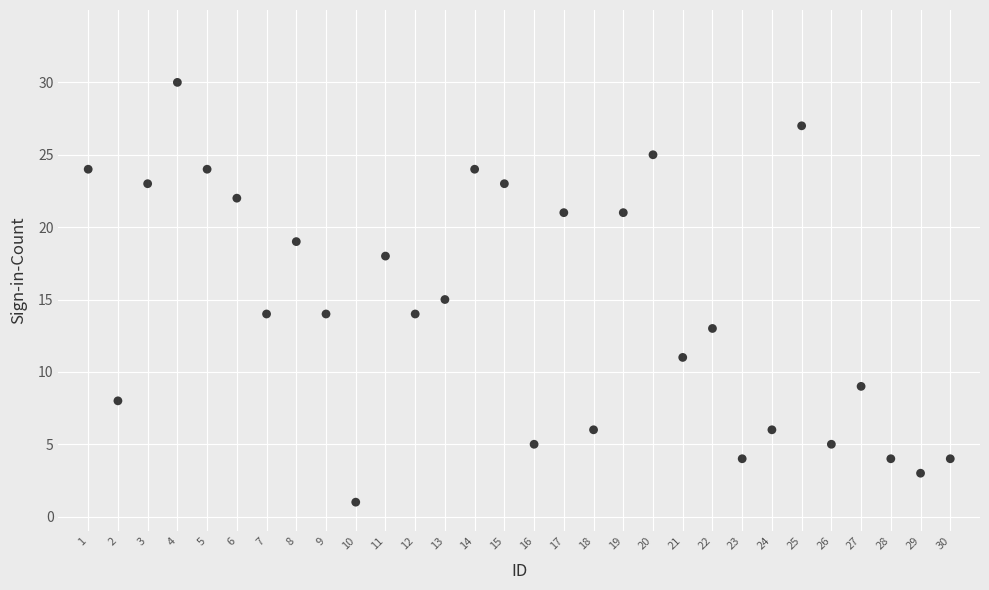

What is the range of Y values (max minus min)?

29